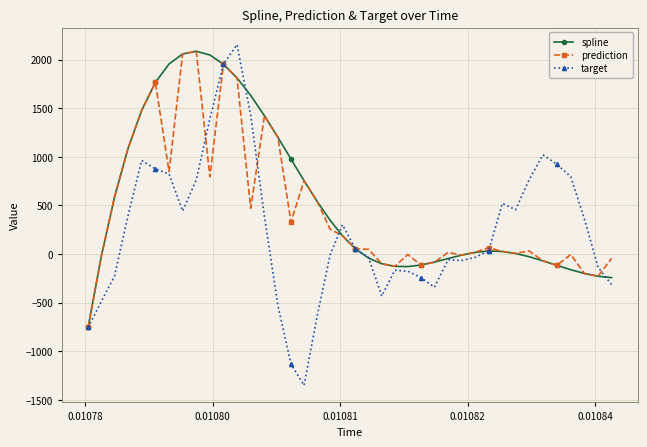

What is the minimum value for target?

-1350.9